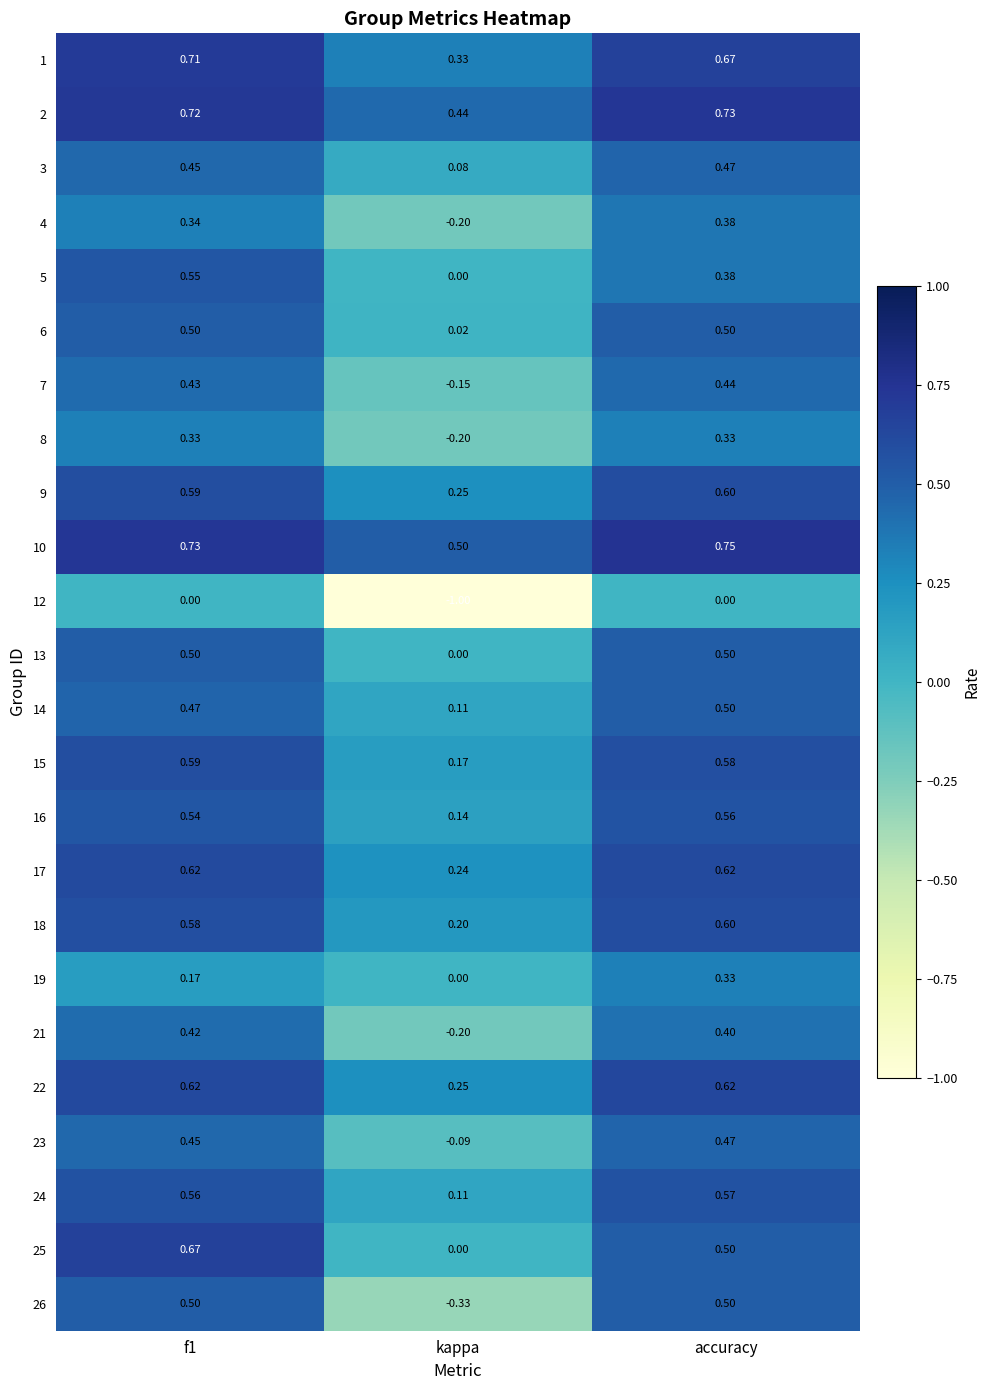

At which label does 24 reach its minimum?

kappa